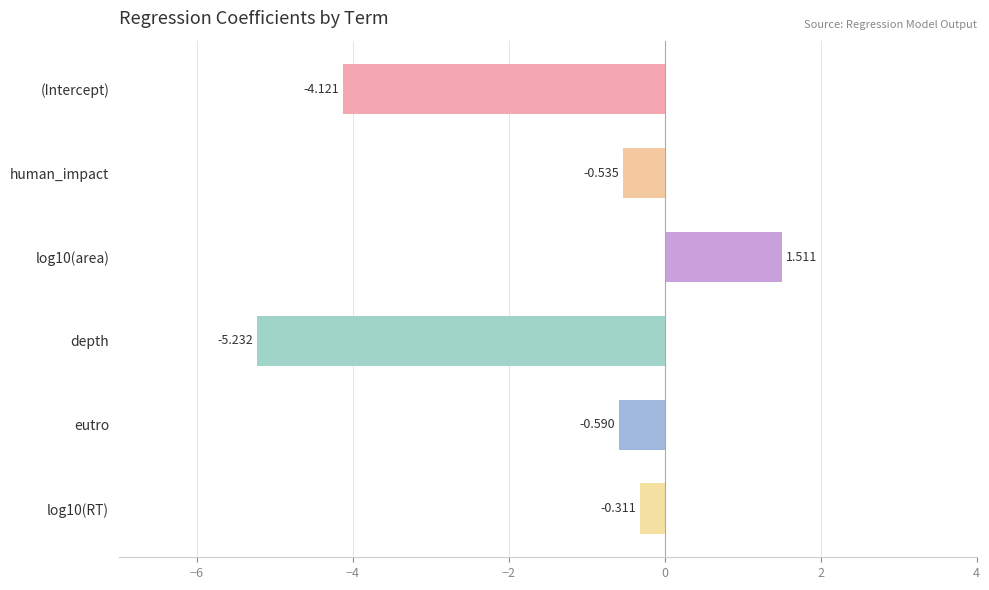

What is the label of the 2nd bar from the top?

human_impact